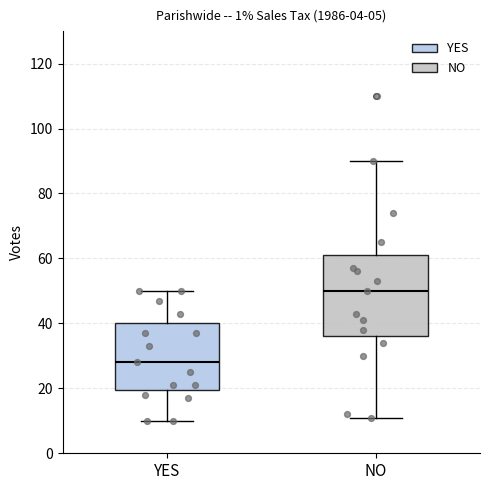

Reading left to right, read every box against the y-axis: the position of its median line, the range the box covers, and the ends of its whiskers. The values are not printed on the chart, so give them approximately, as read against the axis.

YES: median 28, box 20 to 40, whiskers 10 to 50
NO: median 50, box 36 to 62, whiskers 12 to 90